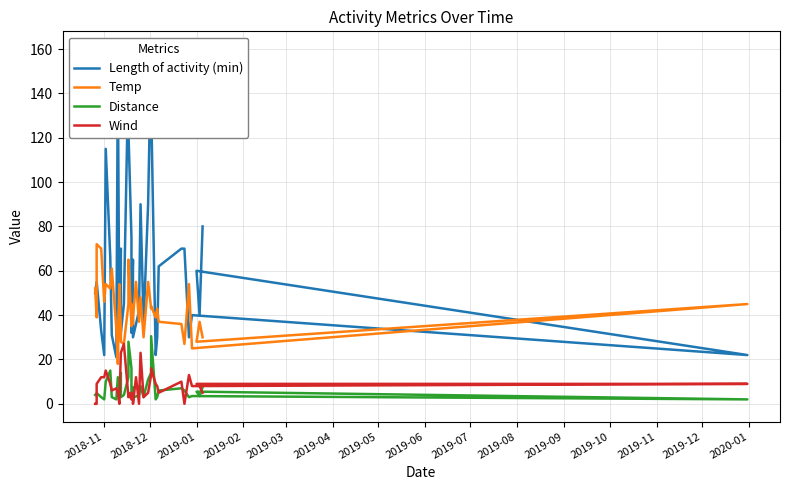

What is the difference between the maximum and minimum values in the Length of activity (min) series?

139.0